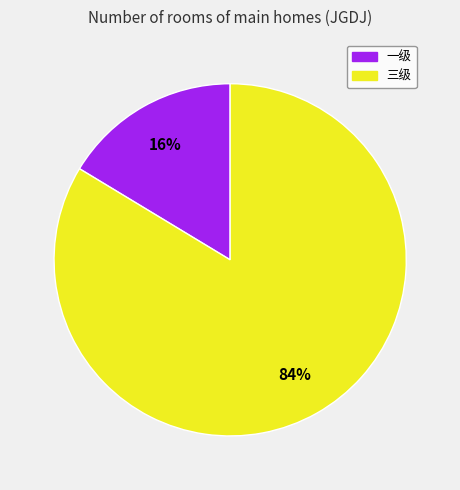

Between 一级 and 三级, which is larger?

三级